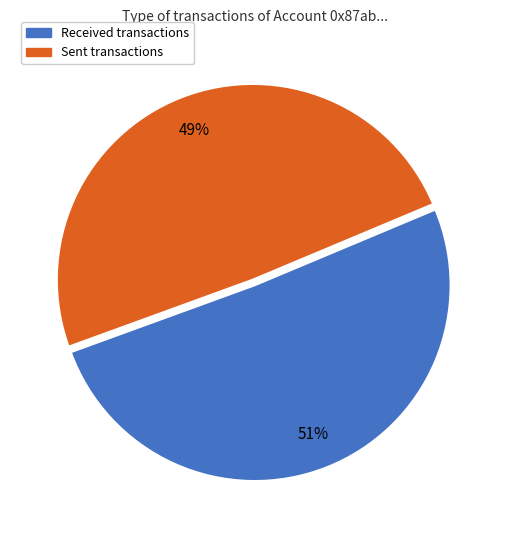

To the nearest percent, what is the difference between the largest and smallest slice percentages?

2%